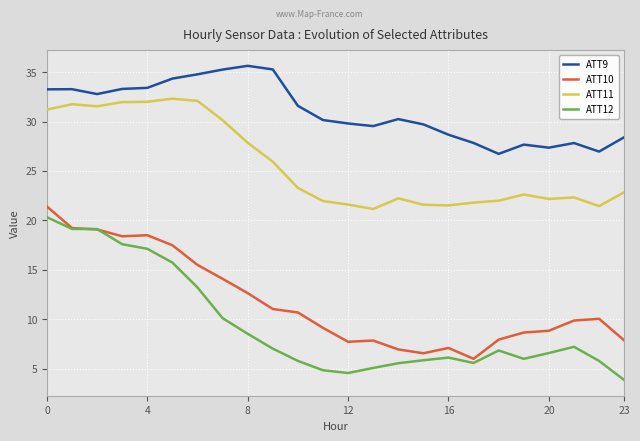

What is the lowest value of the ATT9 series?

26.7